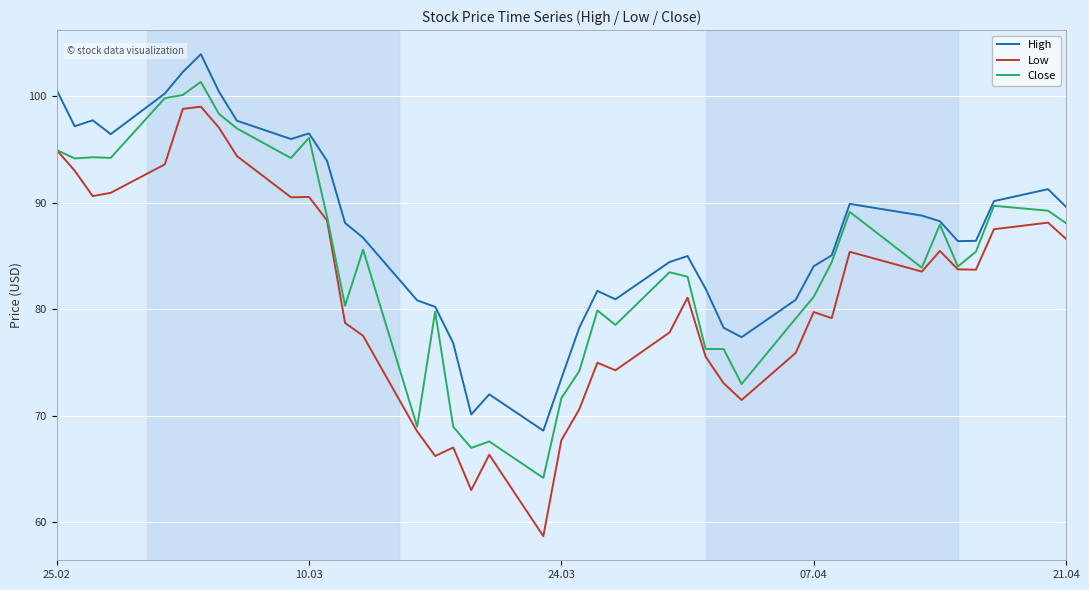

True or false: Low and High cross at least once.

False